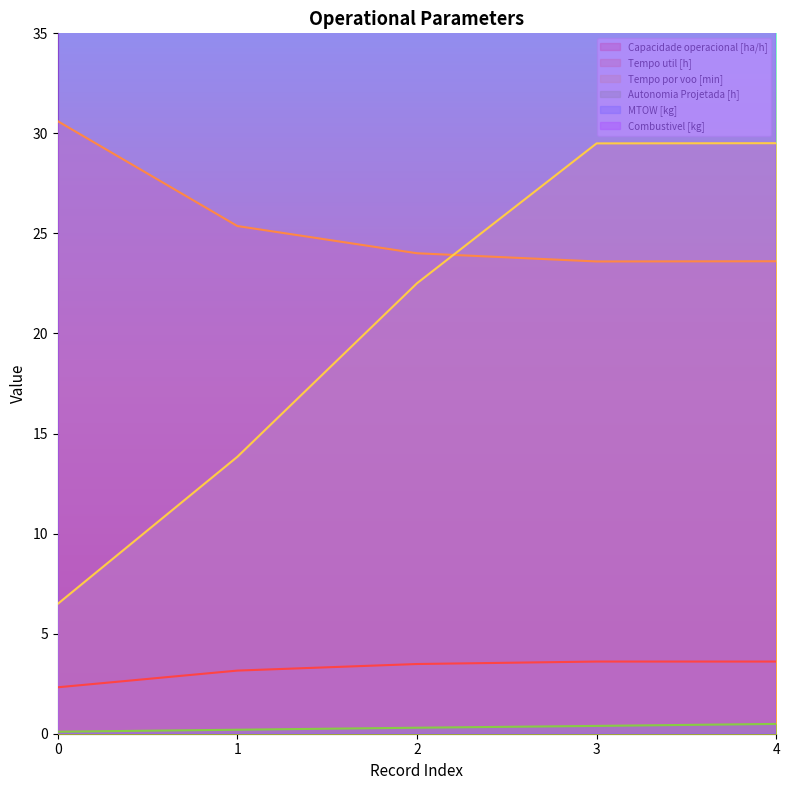

Between 2 and 1, which is larger?

2